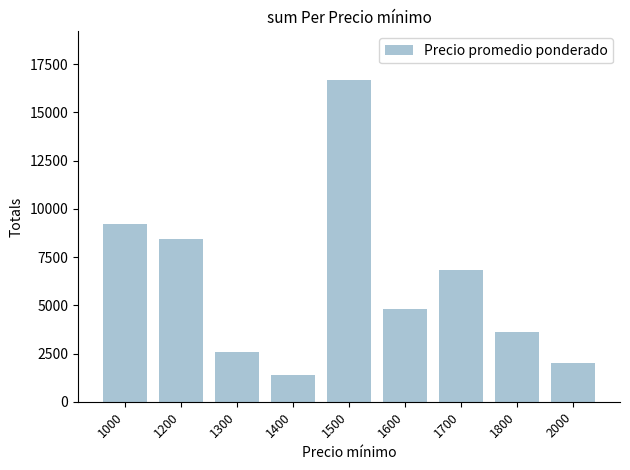

What is the value of the 7th bar from the left?

6850